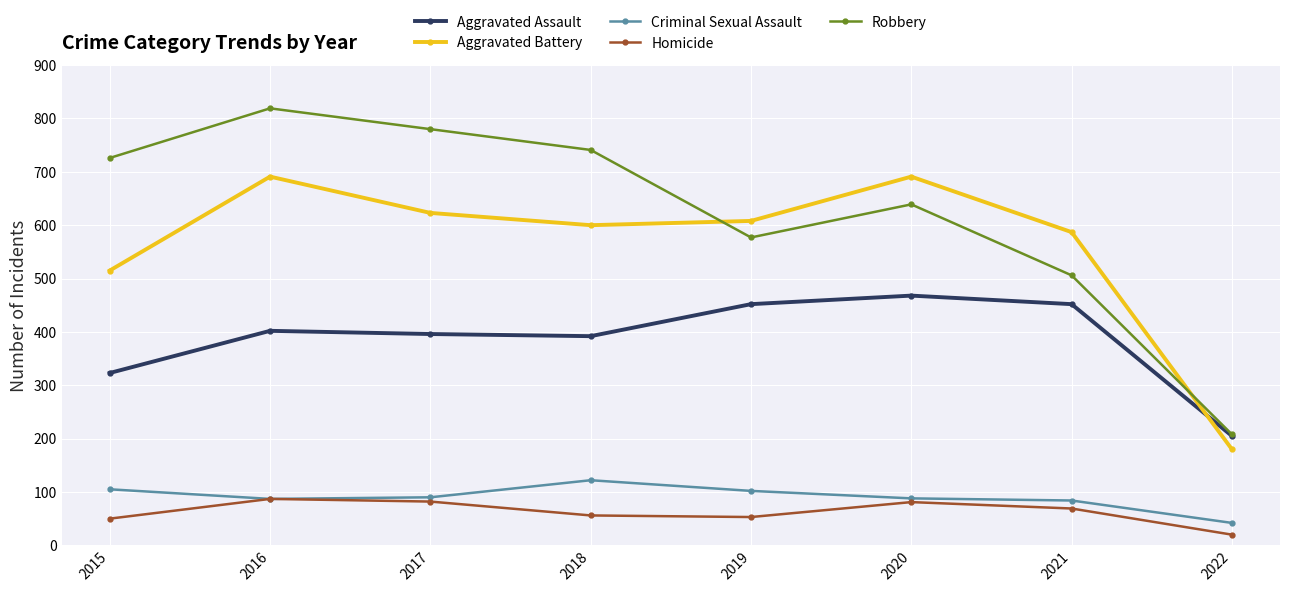

At 2018, list the series in order from largest to smallest.

Robbery, Aggravated Battery, Aggravated Assault, Criminal Sexual Assault, Homicide